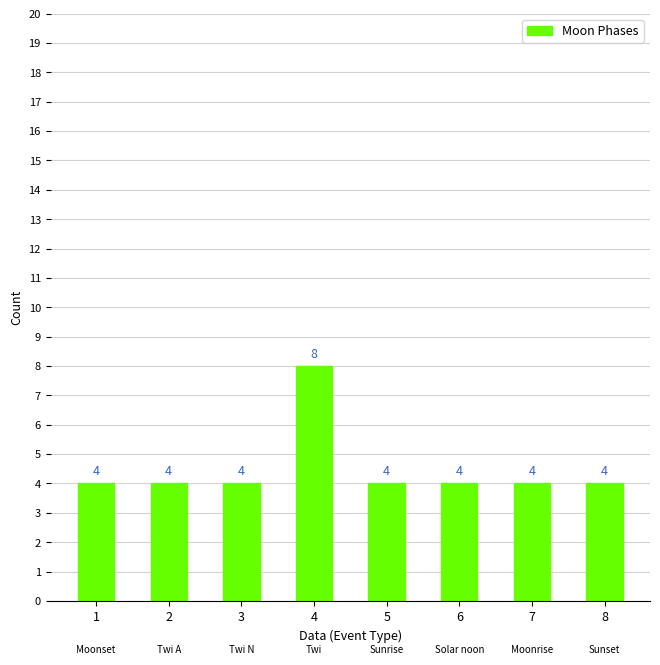

How many values are between 4 and 5?

7